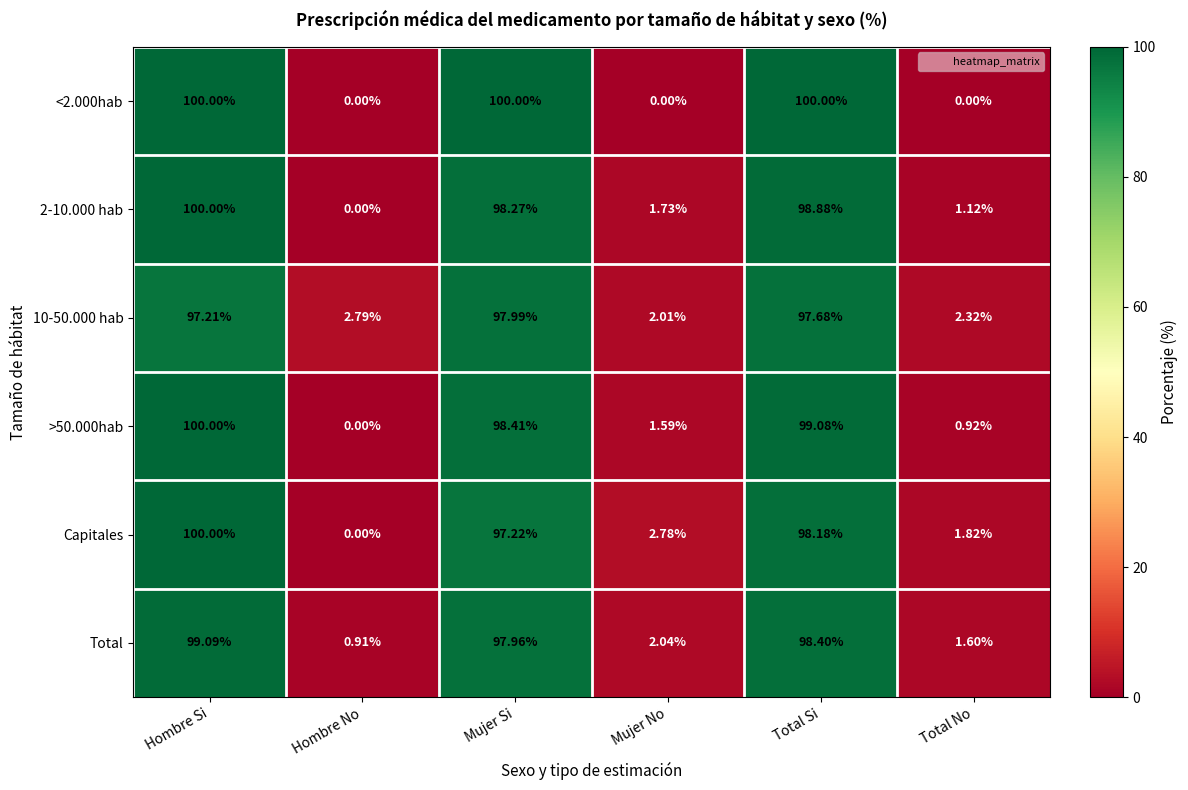

At which category is the sum across all series the highest?

Hombre Si